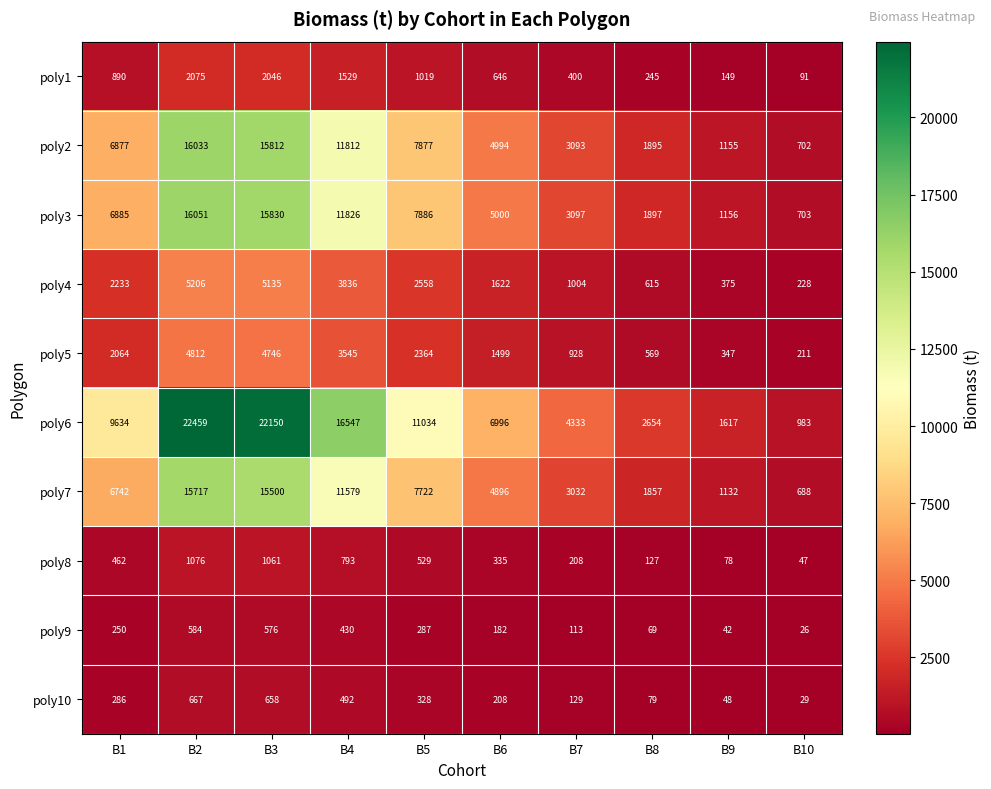

Read the poly3 value at B7, to the nearest 100.

3100